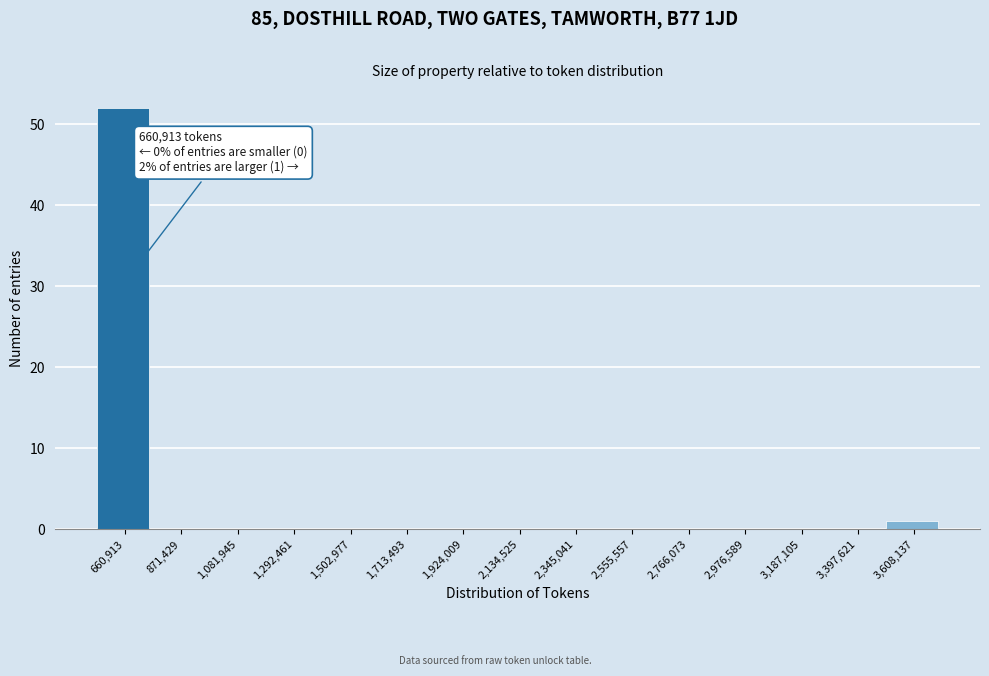

Reading left to right, extract all data points from this chart.

660,913=52	871,429=0	1,081,945=0	1,292,461=0	1,502,977=0	1,713,493=0	1,924,009=0	2,134,525=0	2,345,041=0	2,555,557=0	2,766,073=0	2,976,589=0	3,187,105=0	3,397,621=0	3,608,137=1